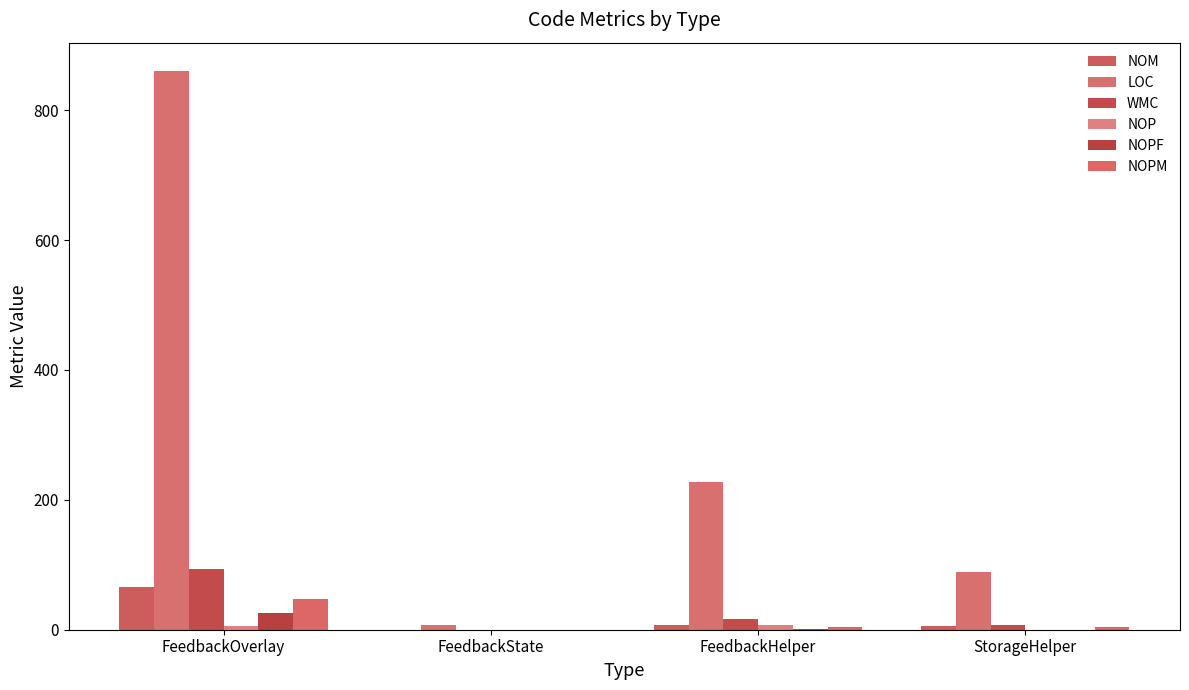

What is the label of the 4th bar from the left?

StorageHelper